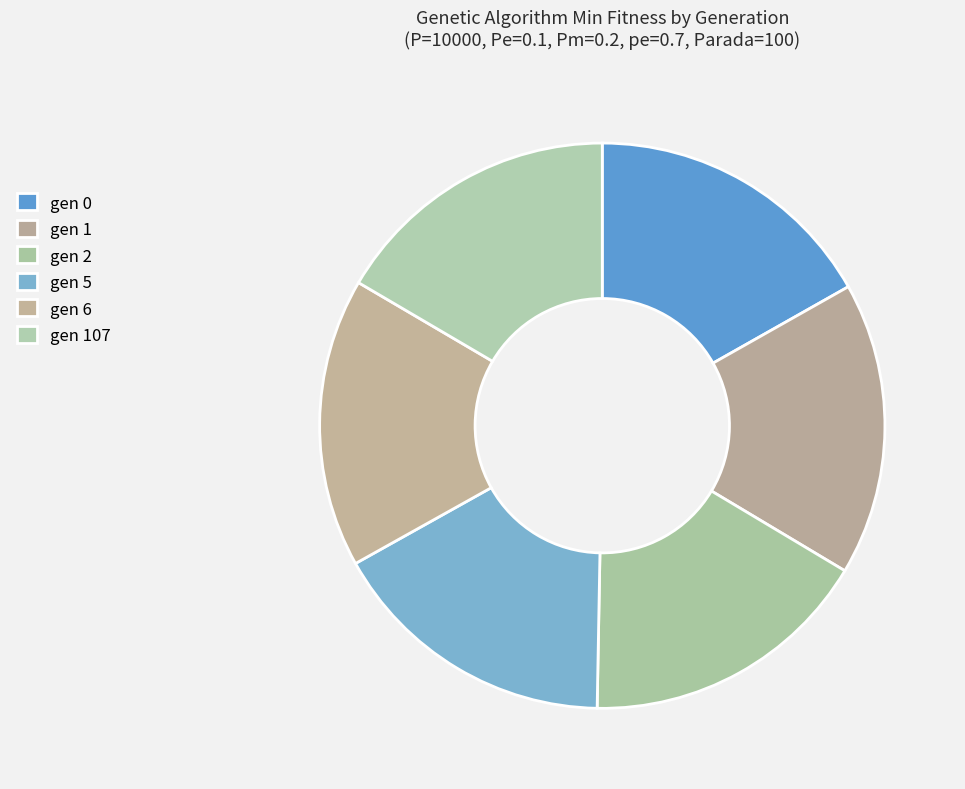

Is it true that gen 2 is 4% of the pie?

False